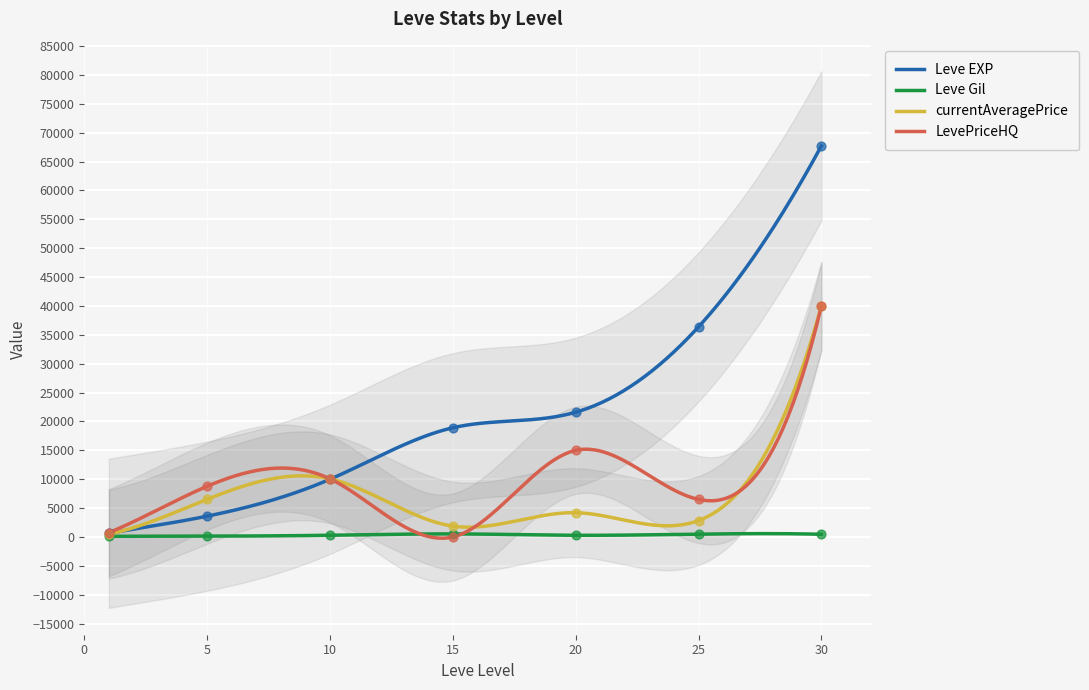

Is the value of LevePriceHQ at 5 greater than the value of Leve Gil at 30?

Yes